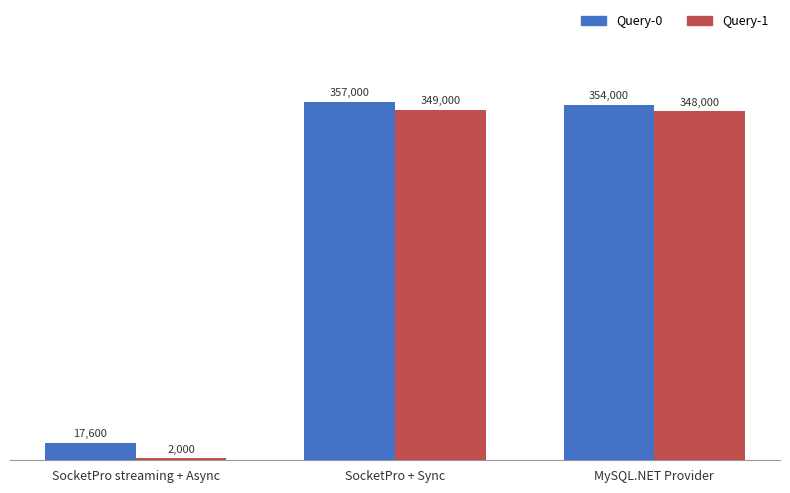

What is the sum of the Query-1 values at SocketPro streaming + Async and SocketPro + Sync?

351000